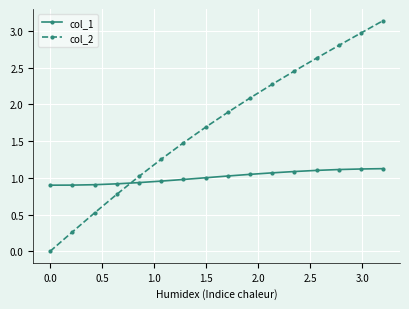

What is the difference between the maximum and second lowest values in the col_2 series?

2.9